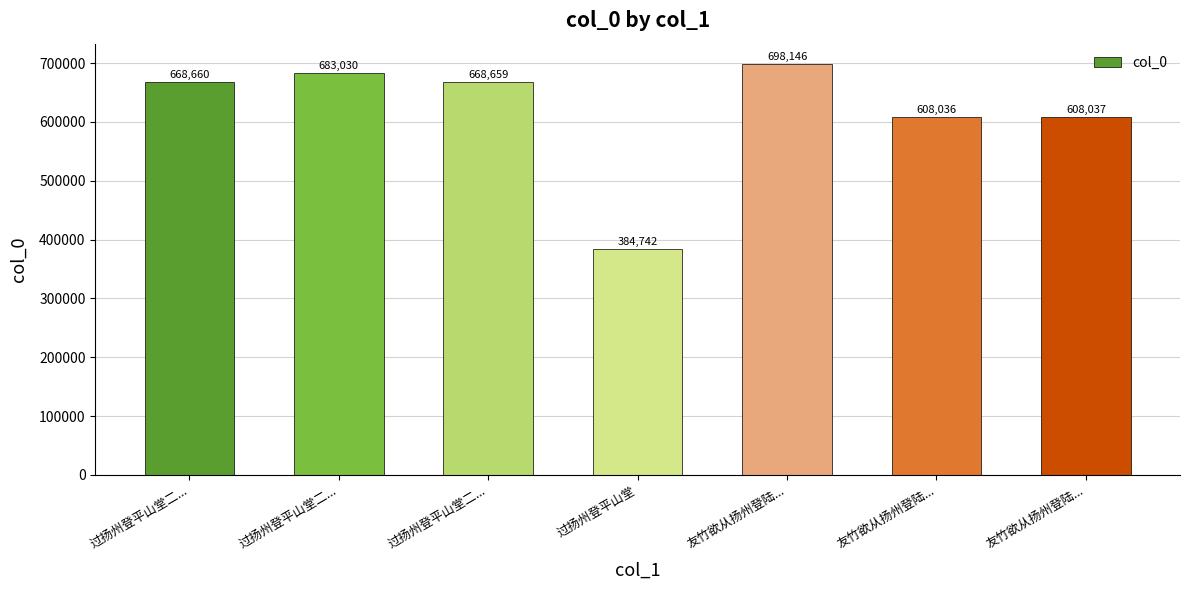

What is the difference between the maximum and minimum values?

313404